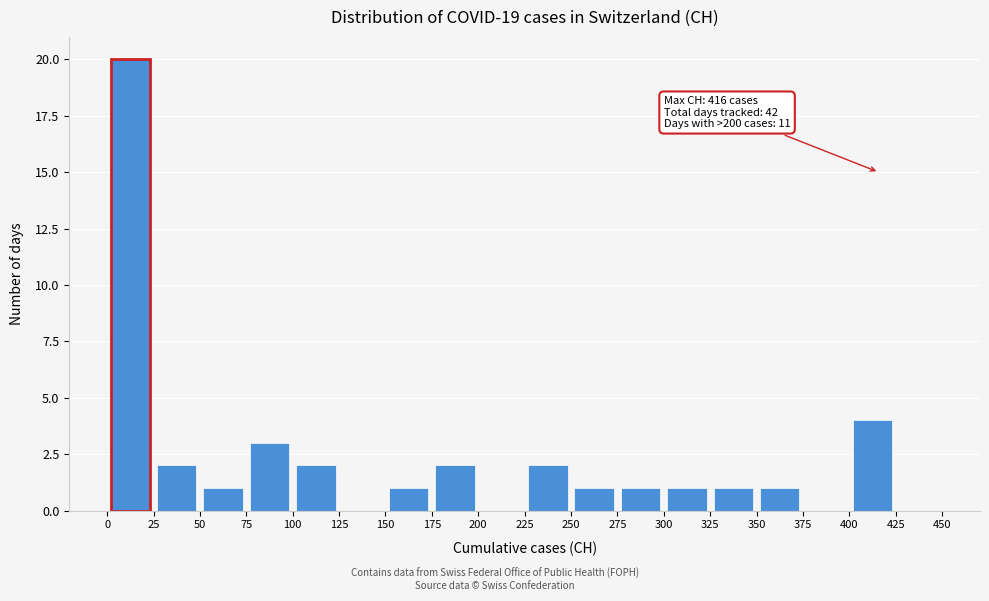

Over which range of the x-axis is the bar tallest?

0 to 25